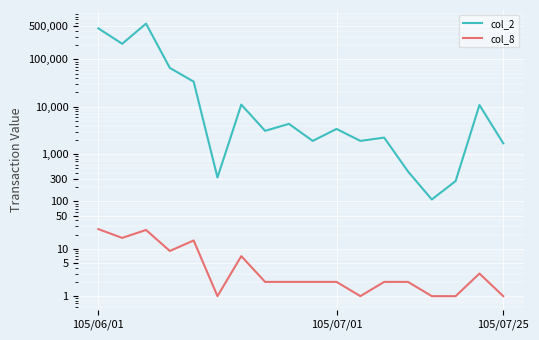

Is this an area chart (filled region under the line)?

No